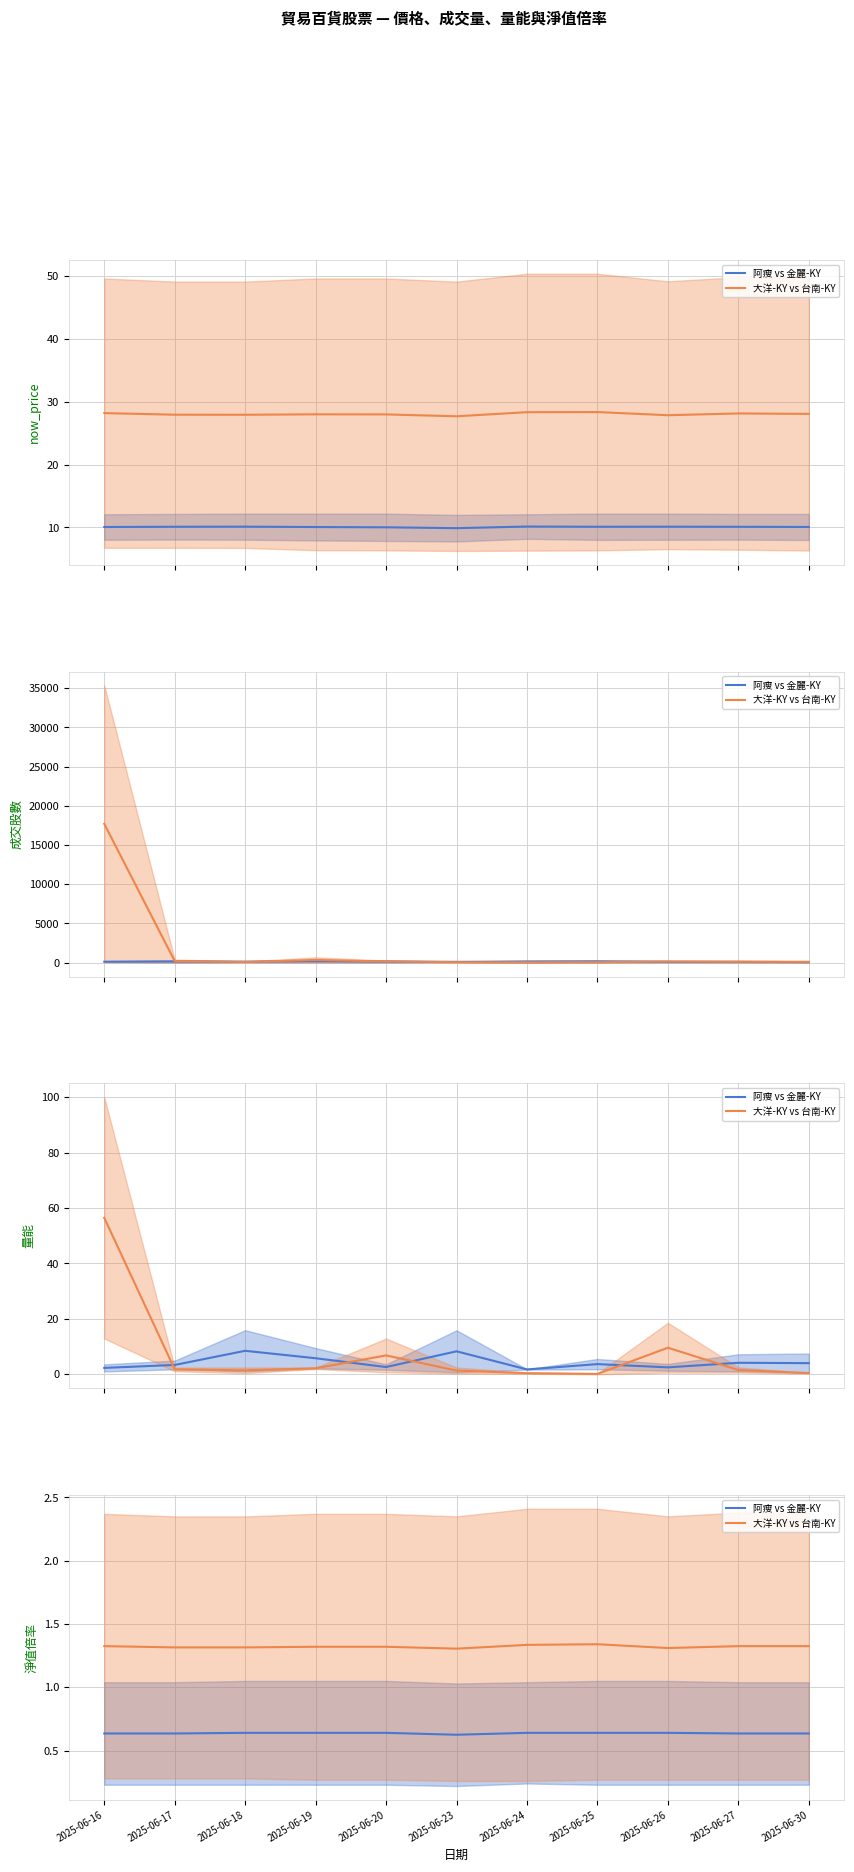

What is the sum of all 阿瘦 vs 金麗-KY values?

7.0